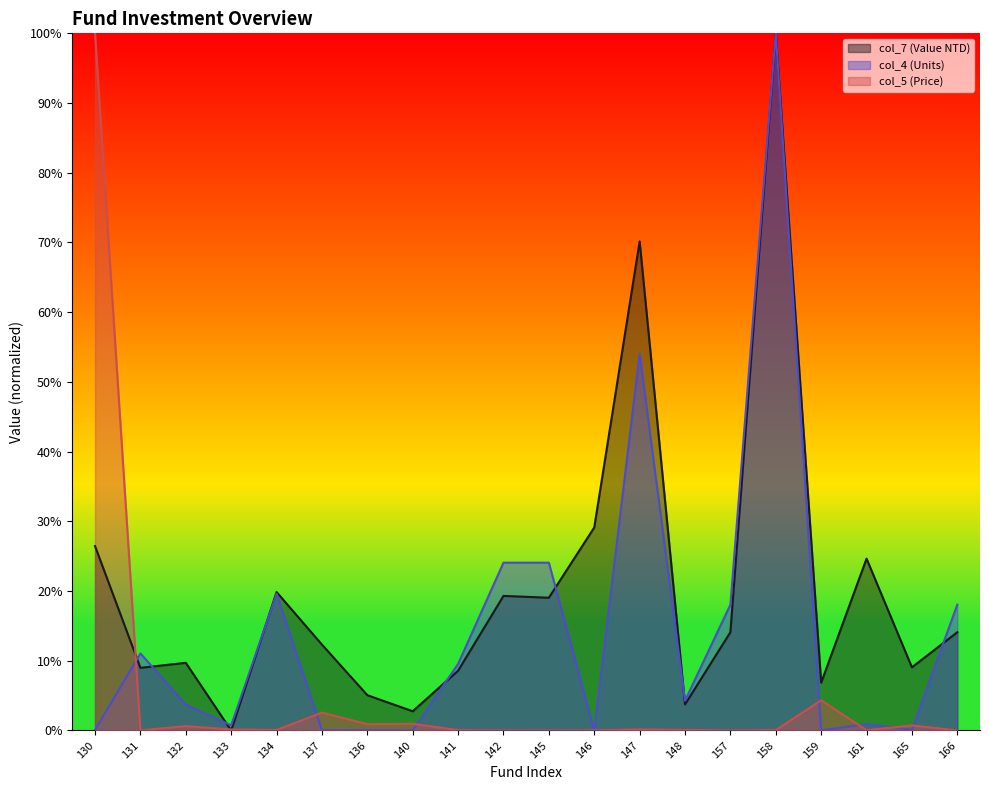

What is the label of the 15th point from the left?

157